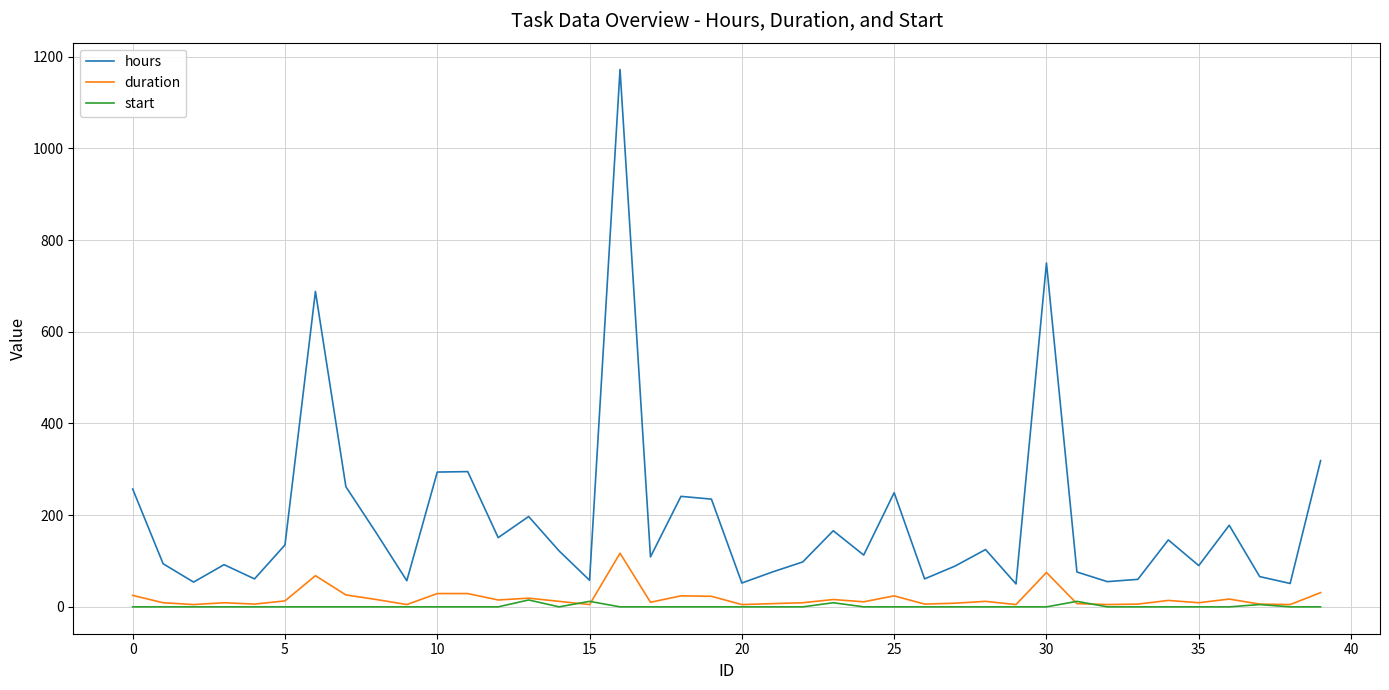

True or false: duration and hours cross at least once.

False